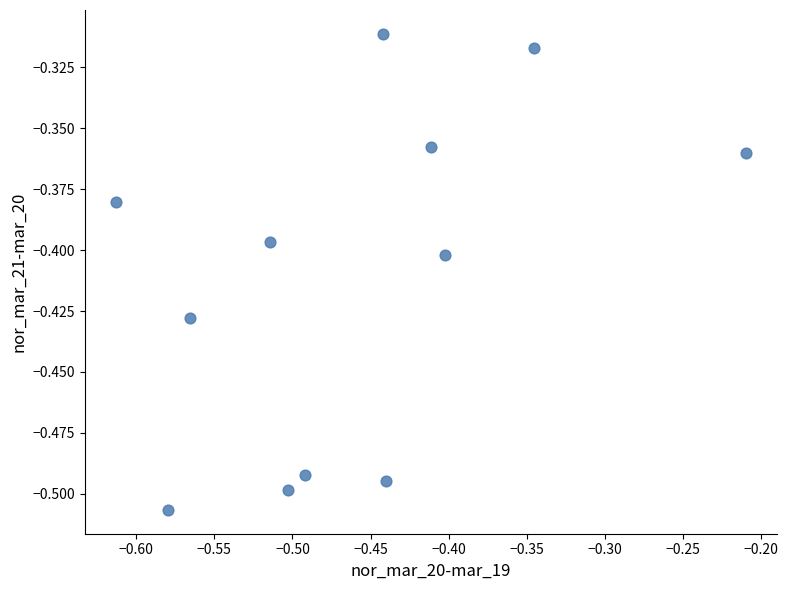

What is the range of X values (max minus min)?

0.4